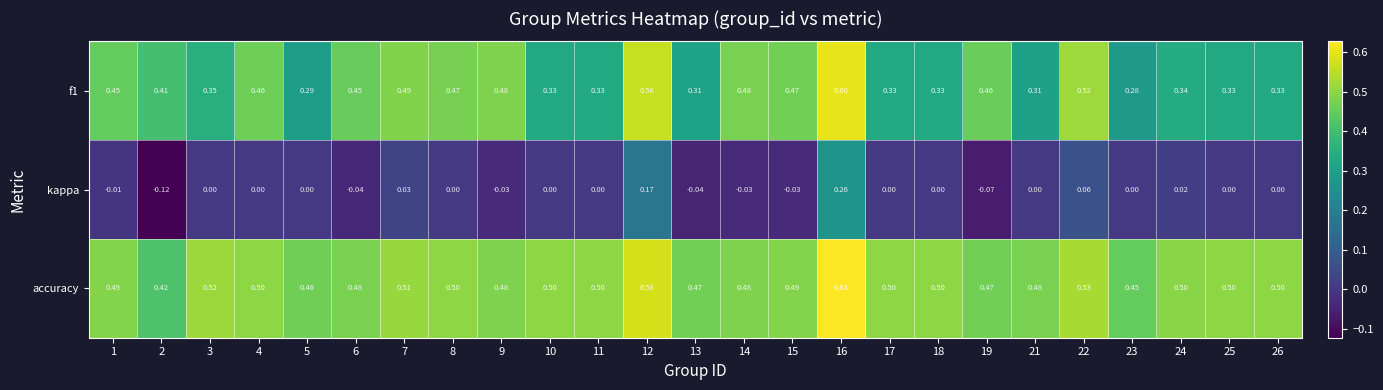

What is the greatest value displayed?

0.6